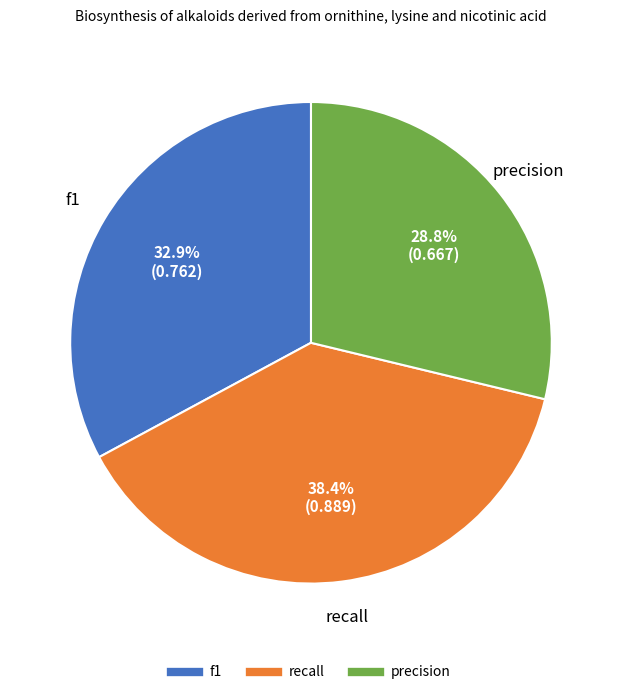

To the nearest percent, what portion does f1 represent?

33%